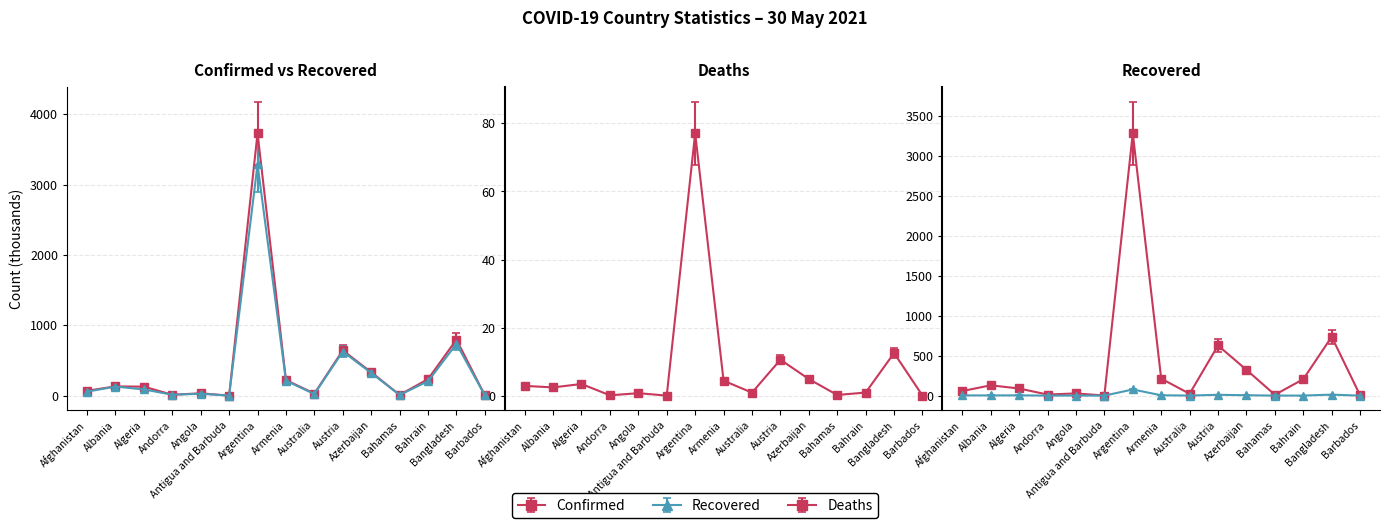

How many distinct data groups are displayed?

3